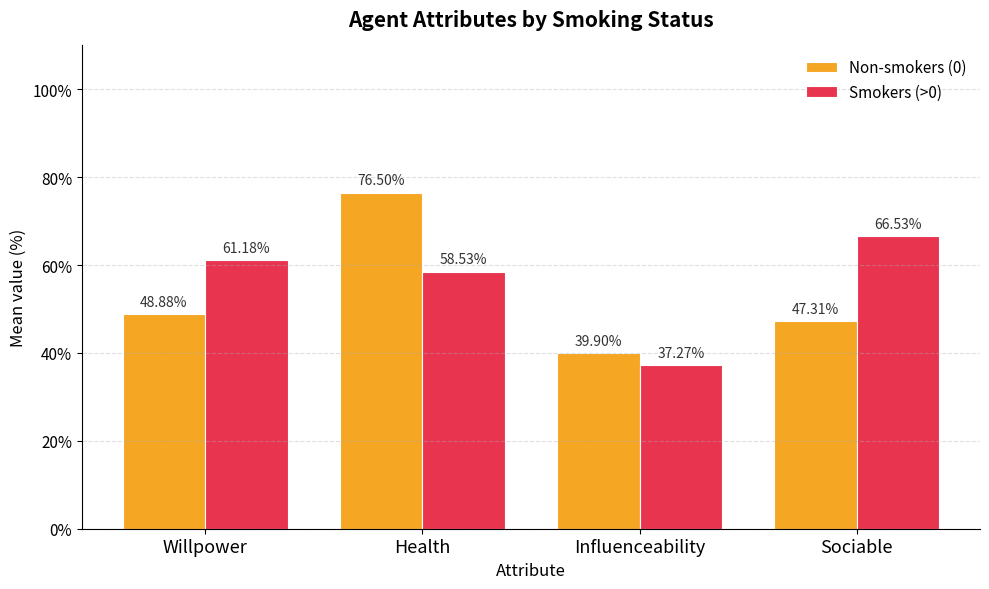

Reading left to right, extract all data points from this chart.

Non-smokers (0): 48.9	76.5	39.9	47.3
Smokers (>0): 61.2	58.5	37.3	66.5